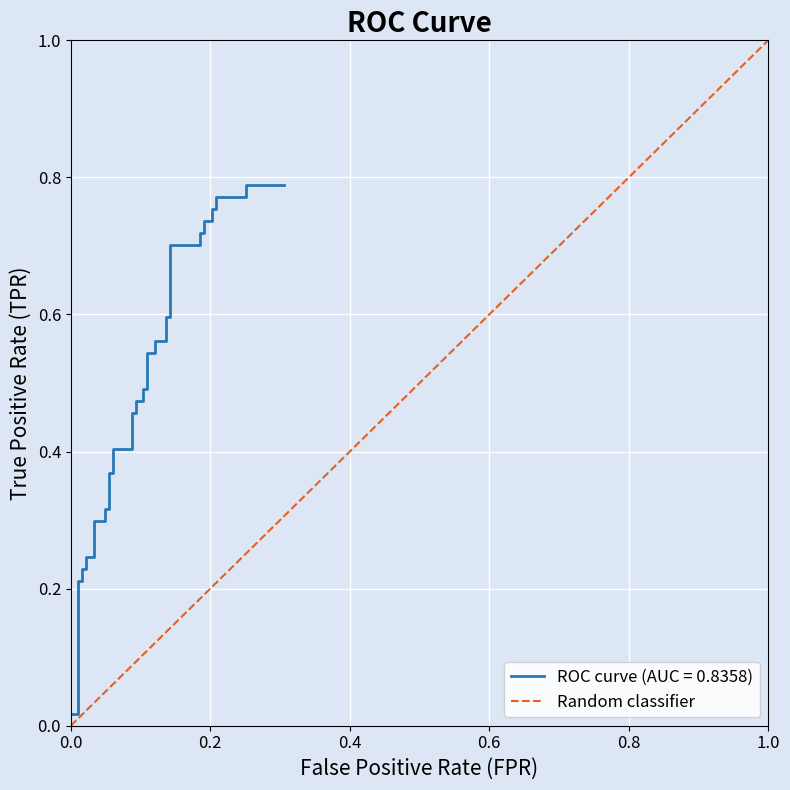

What is the difference between the maximum and minimum values?

1